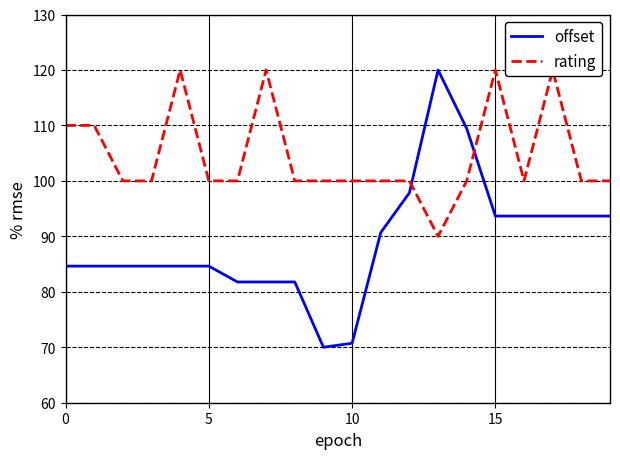

True or false: offset and rating cross at least once.

True